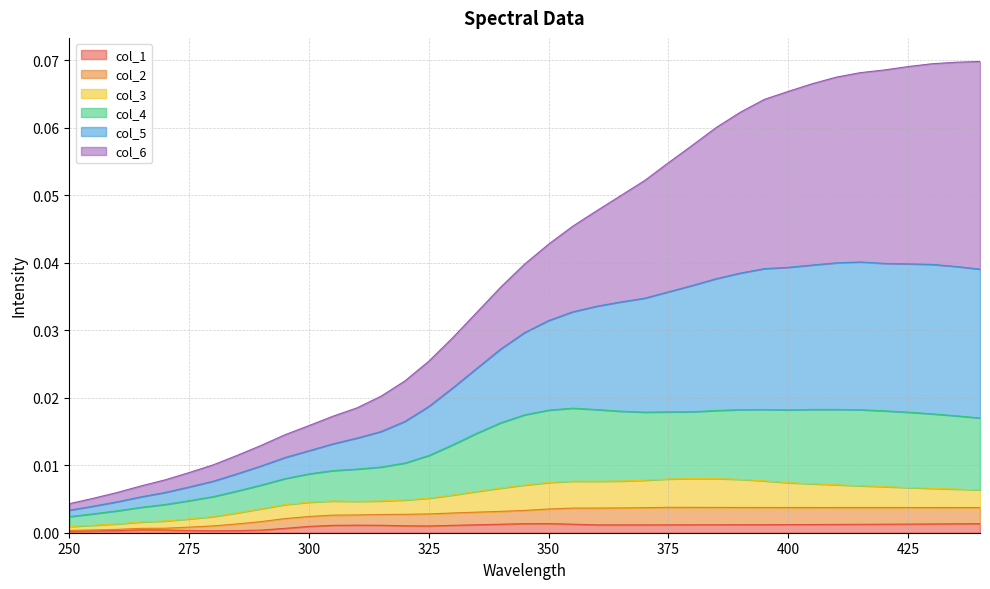

What are all the series names shown in the legend?

col_1, col_2, col_3, col_4, col_5, col_6